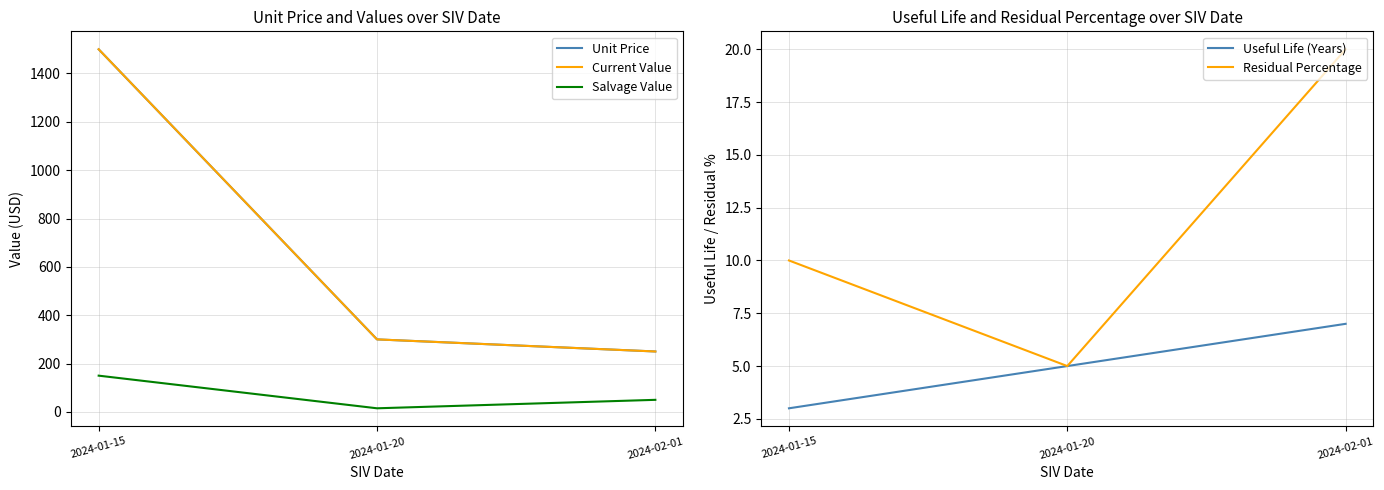

The Current Value series shows 75 at 2024-02-01. True or false?

False